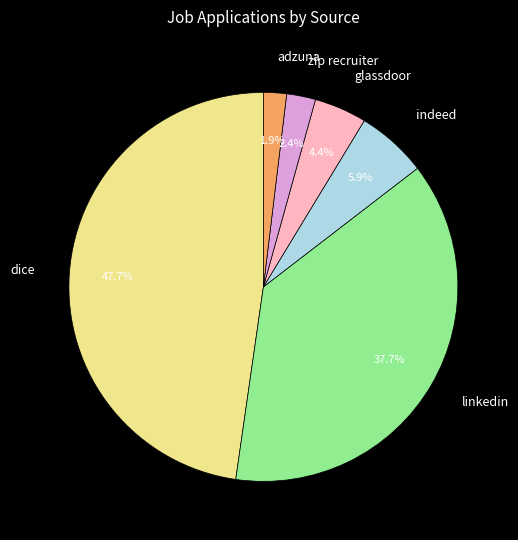

Does glassdoor account for over 50% of the chart?

No